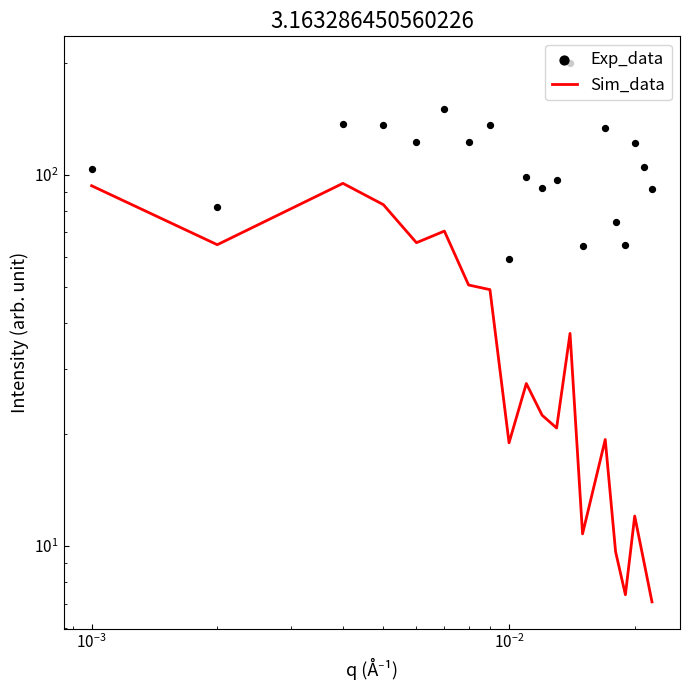

Which series reaches the maximum Y coordinate?

Exp_data